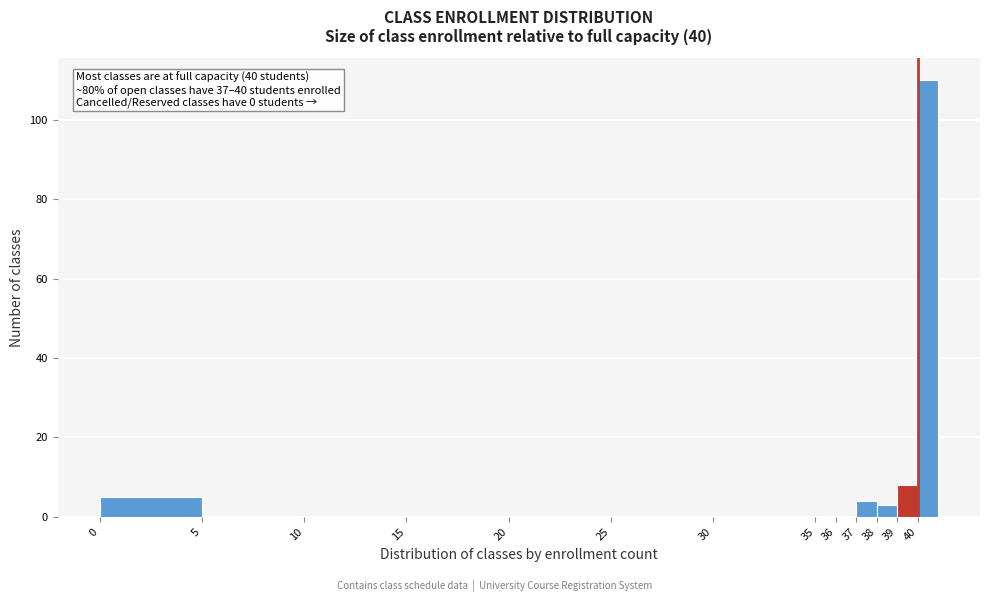

Over which range of the x-axis is the bar tallest?

40 to 41